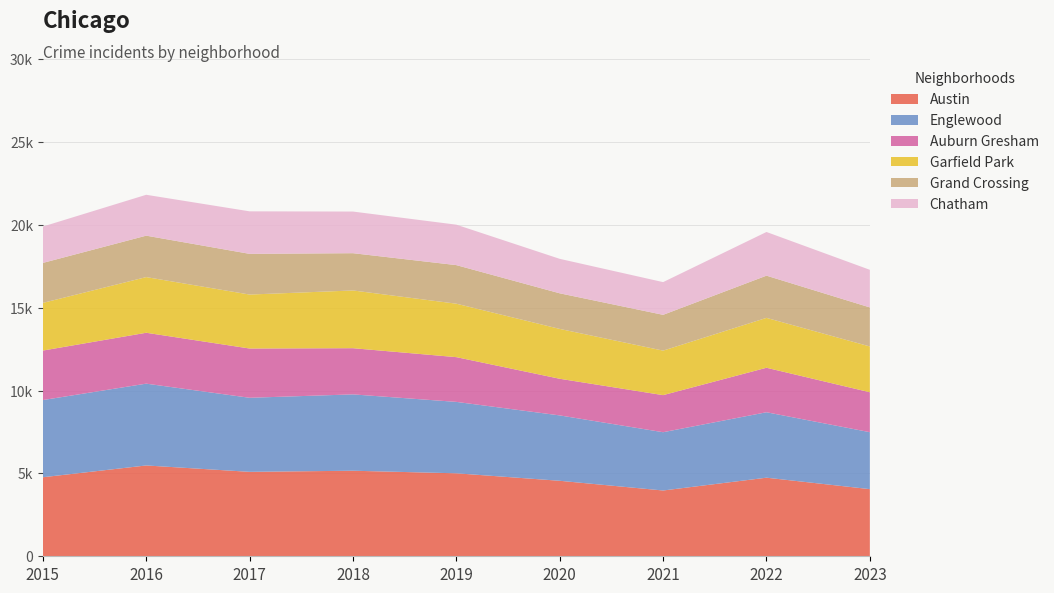

Reading left to right, list all the values displayed in this chart.

Austin: 4770	5481	5096	5163	5008	4556	3970	4743	4052
Englewood: 4658	4938	4470	4608	4310	3946	3518	3950	3438
Auburn Gresham: 2987	3071	2973	2787	2700	2211	2237	2685	2409
Garfield Park: 2877	3360	3257	3485	3226	3009	2687	3011	2764
Grand Crossing: 2413	2500	2456	2249	2328	2149	2160	2547	2356
Chatham: 2195	2467	2566	2513	2441	2080	1974	2636	2270